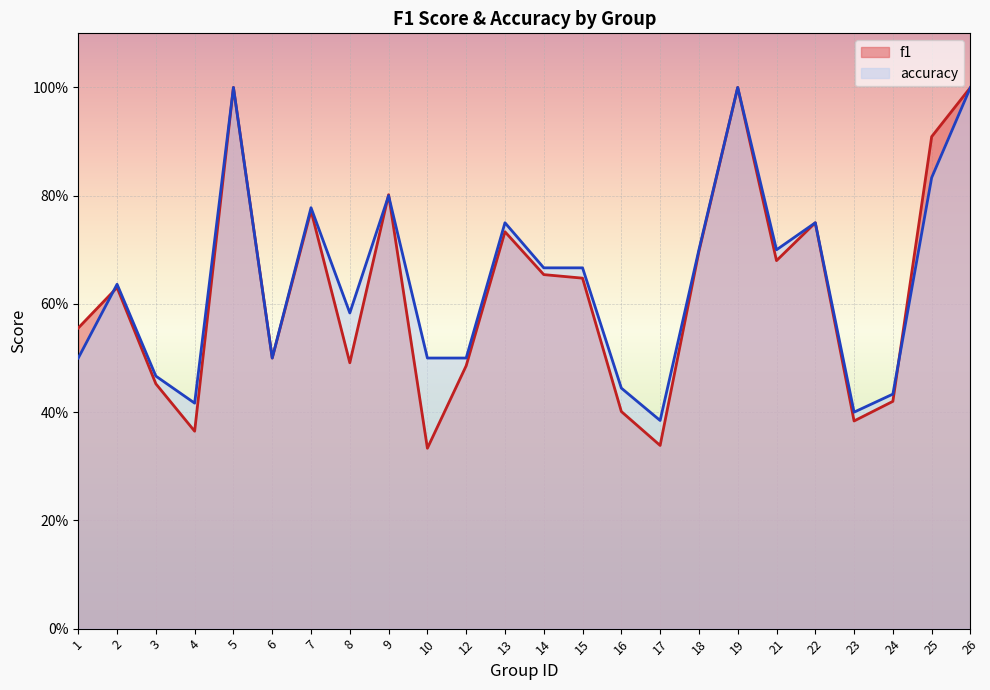

At which label is f1 closest to 0?

10